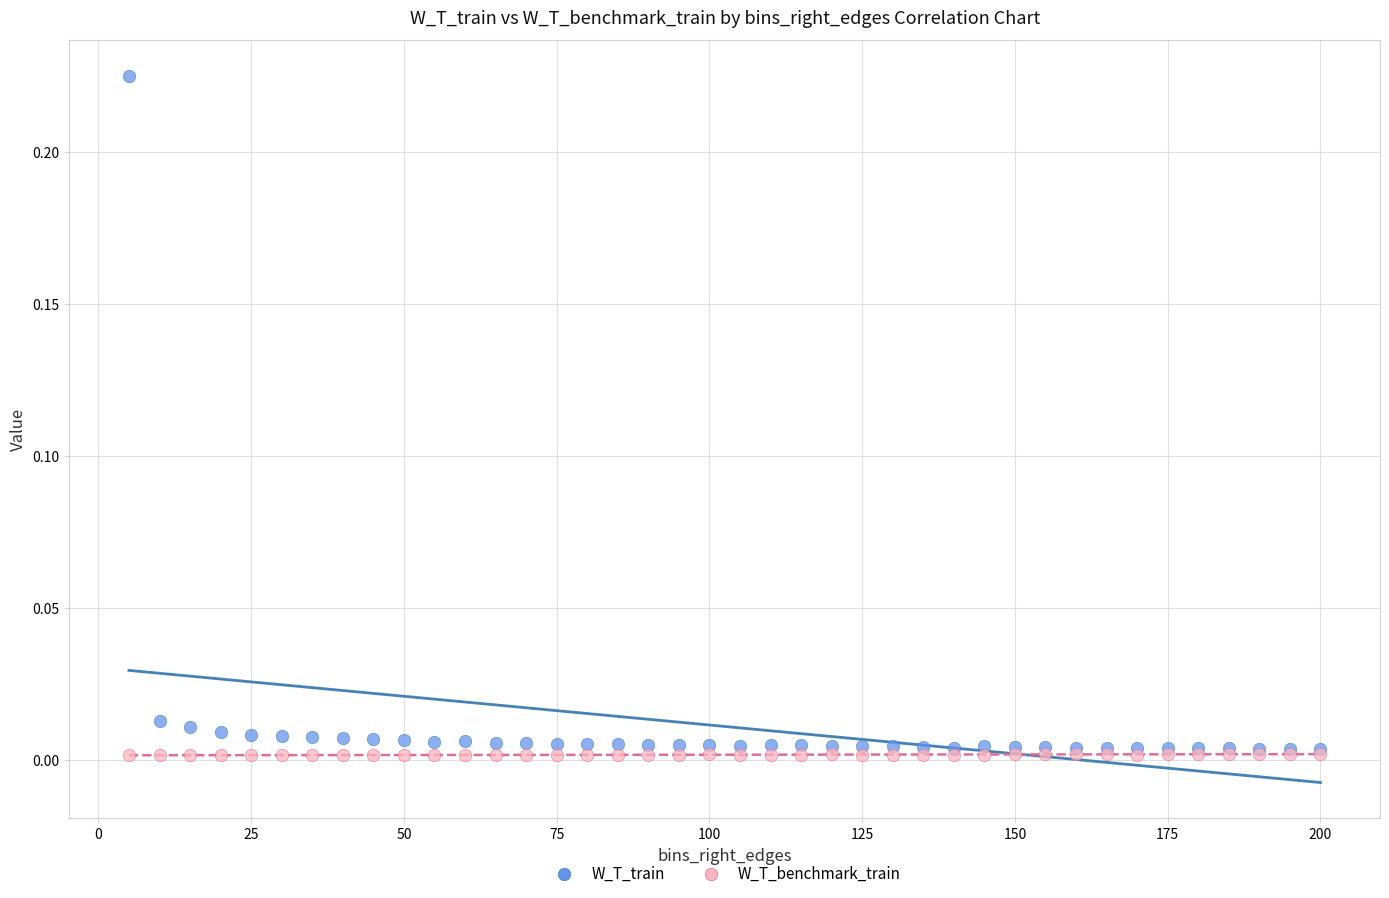

What are all the series names shown in the legend?

W_T_train, W_T_benchmark_train